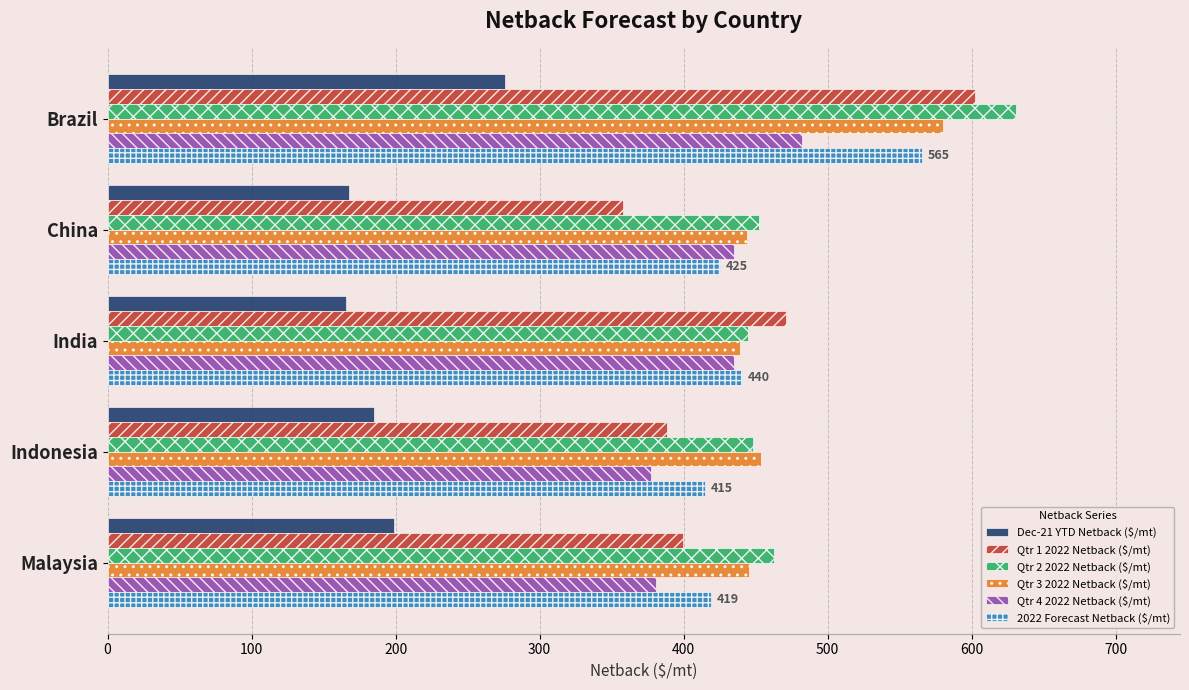

Where is Dec-21 YTD Netback ($/mt) nearest to the value 220?

Malaysia